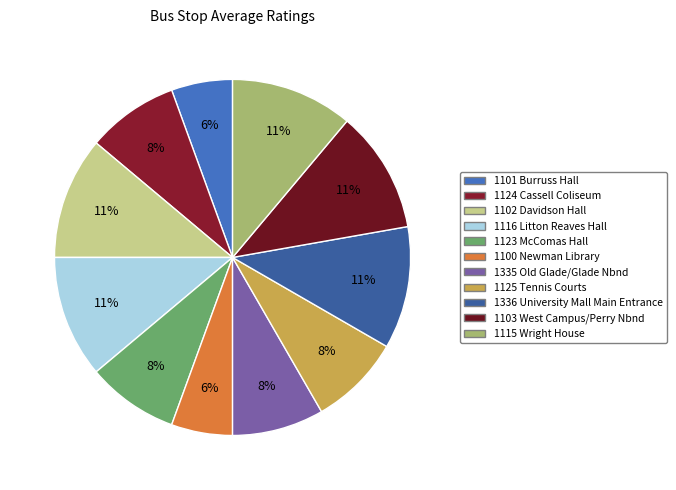

To the nearest percent, what percentage of the pie is 1124 Cassell Coliseum?

8%